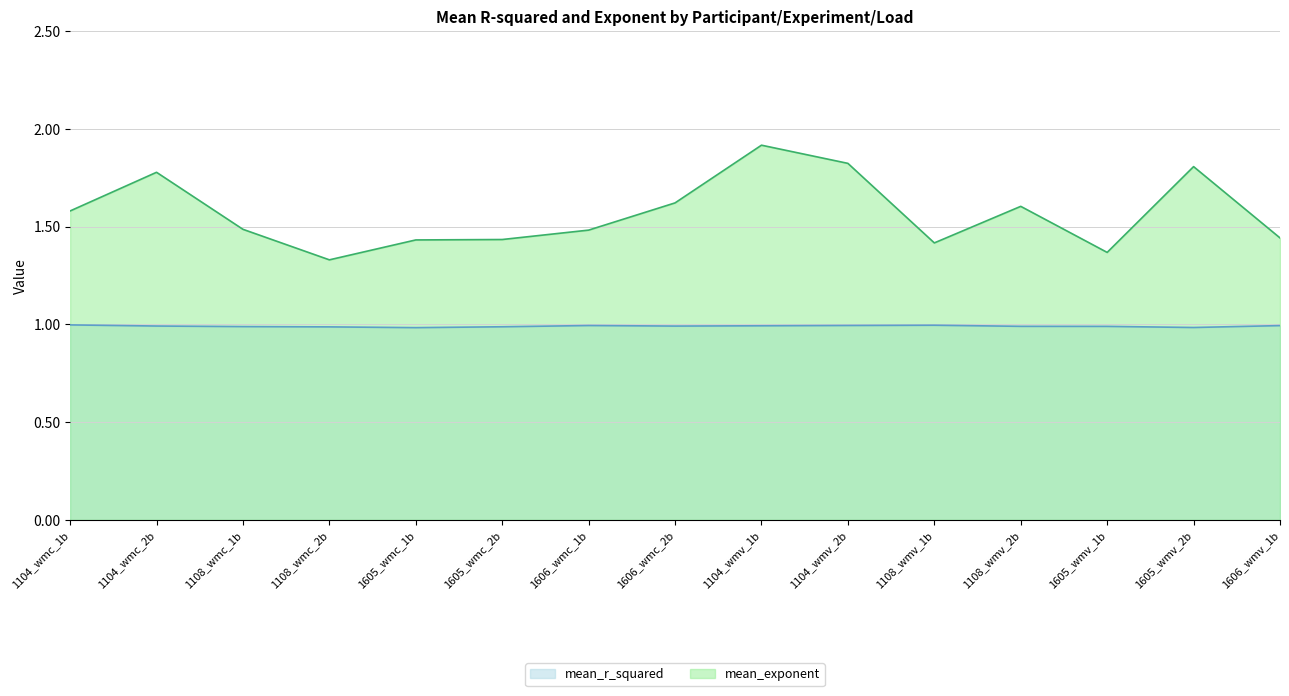

At 1108_wmc_2b, list the series in order from smallest to largest.

mean_r_squared, mean_exponent